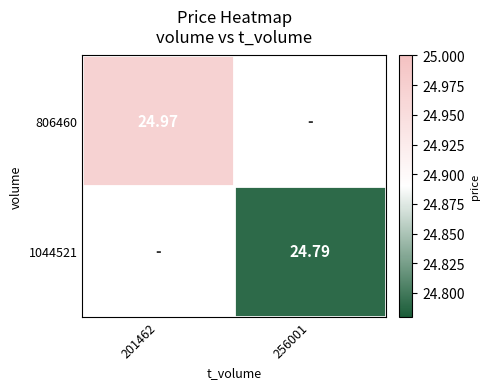

Is the value of 1044521 at 201462 greater than the value of 806460 at 256001?

No